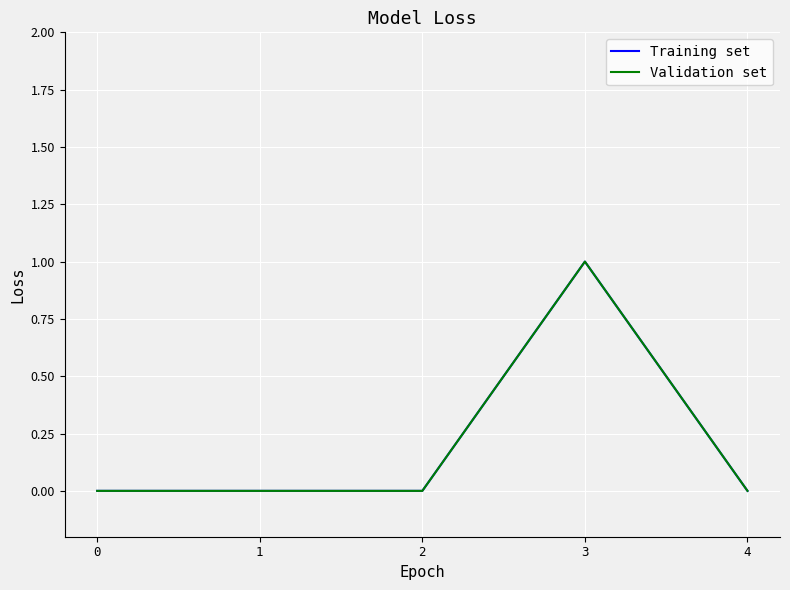

Reading right to left, extract all data points from this chart.

Training set: 0	1	0	0	0
Validation set: 0	1	0	0	0